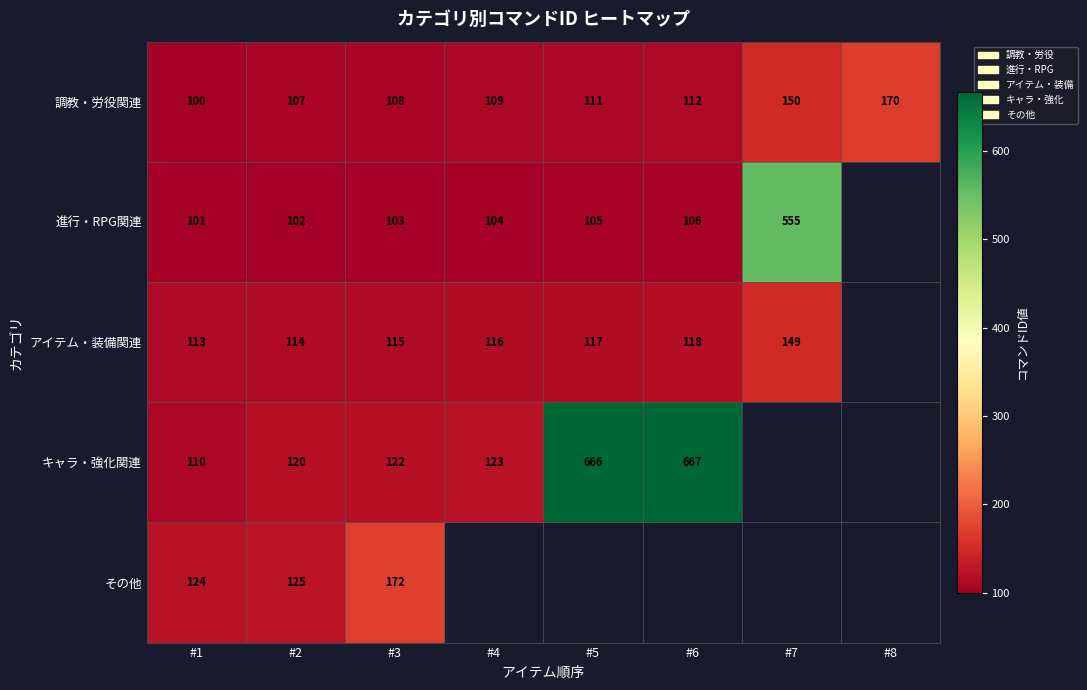

Is the value of 進行・RPG関連 at #5 greater than the value of キャラ・強化関連 at #2?

No